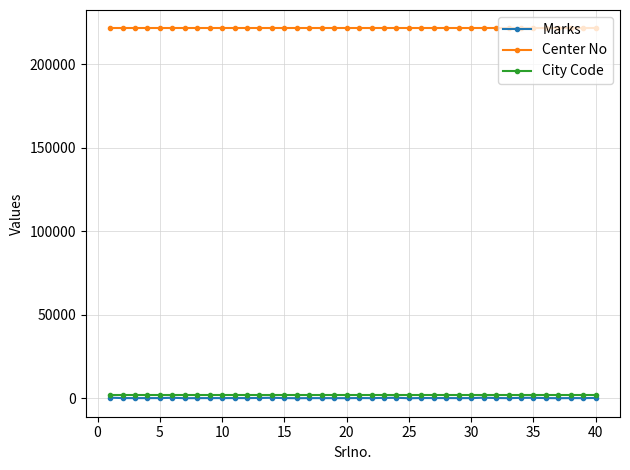

What is the lowest value of the Center No series?

221504